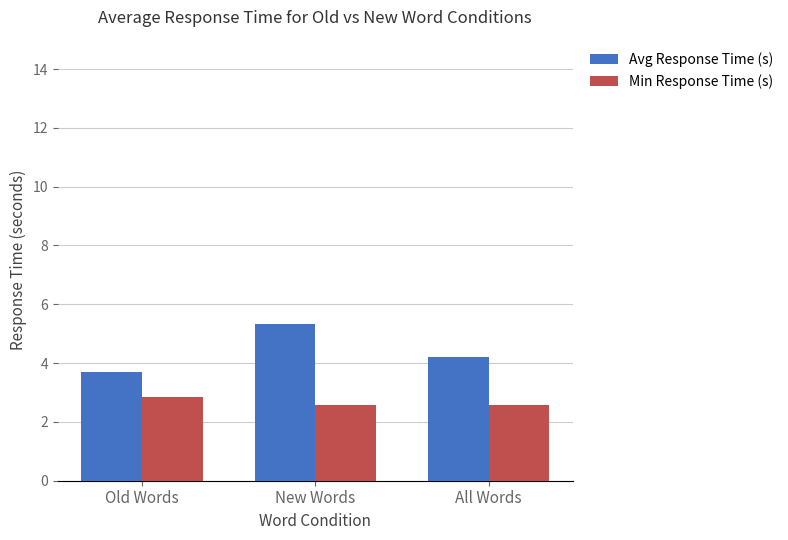

What is the difference between the maximum and minimum values in the Avg Response Time (s) series?

1.6